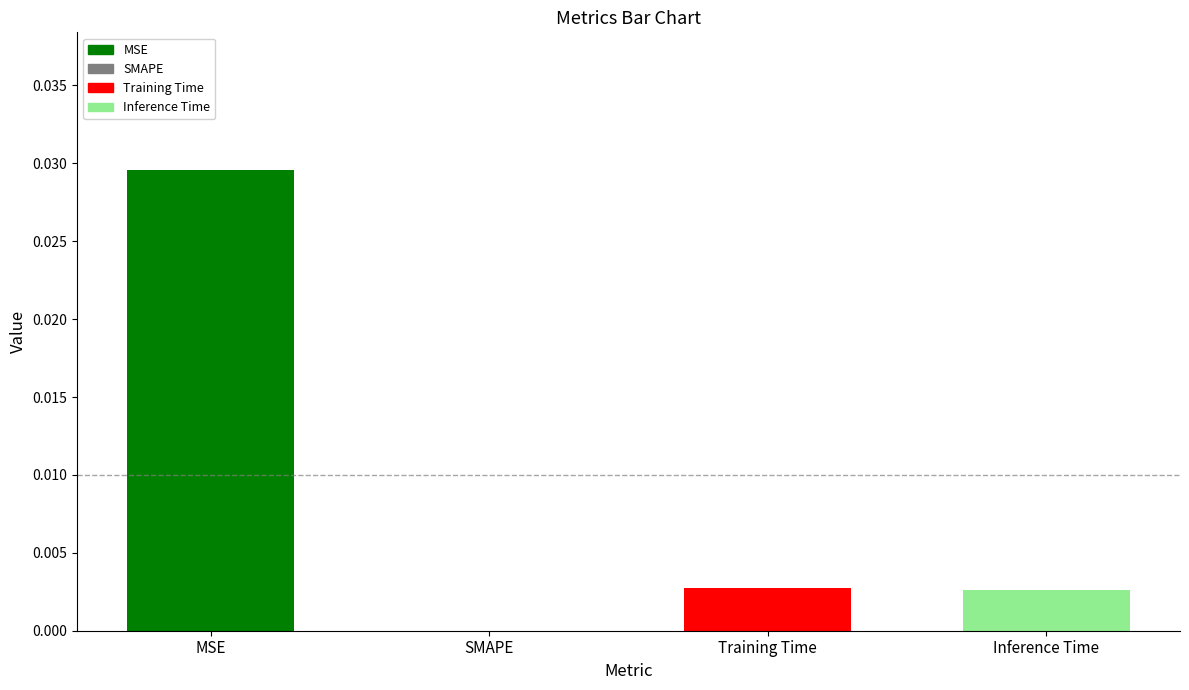

At which category does the chart reach its peak across all series?

MSE